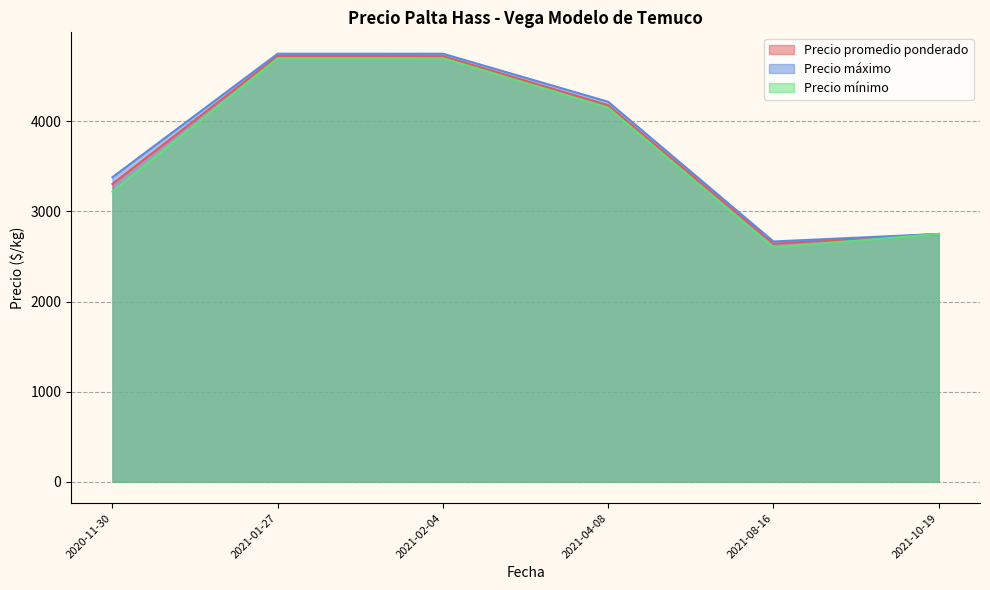

What is the difference between the Precio promedio ponderado values at 2021-08-16 and 2021-04-08?

1536.8